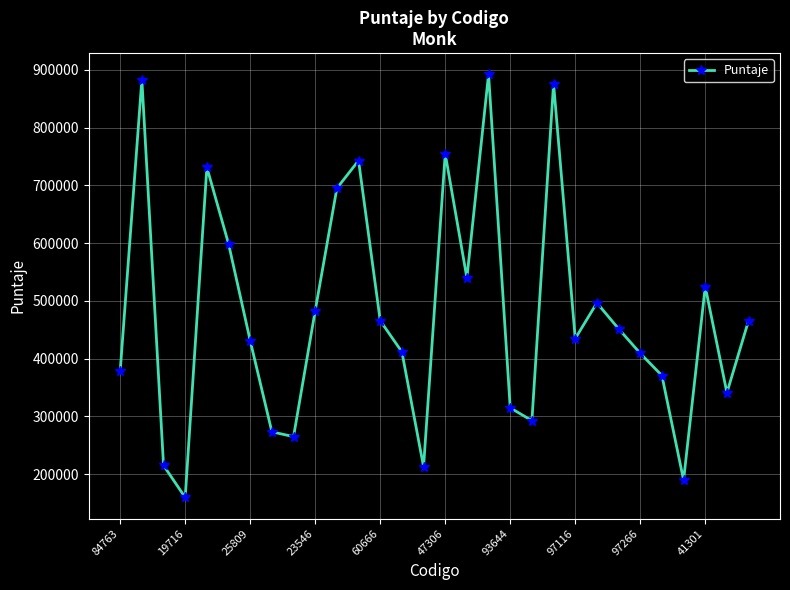

What is the value of the 19th point from the left?

314776